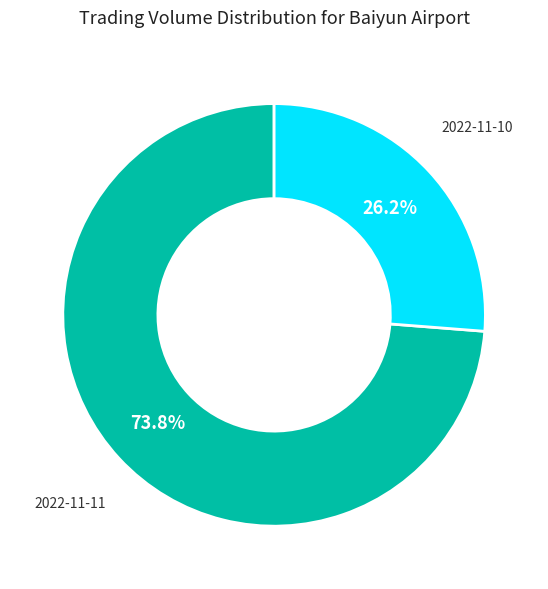

Which category has the biggest portion of the pie?

2022-11-11